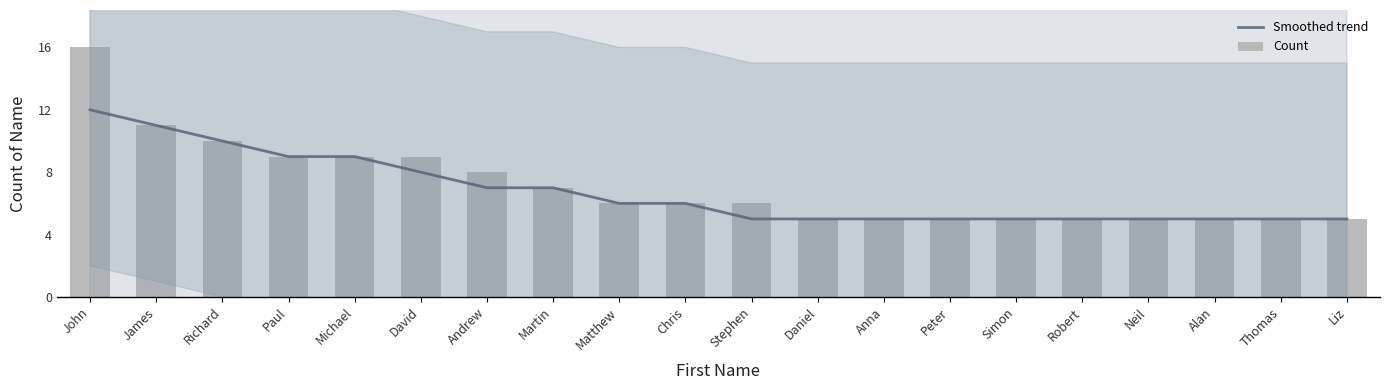

Reading right to left, extract all data points from this chart.

Smoothed trend: 5	5	5	5	5	5	5	5	5	5	6	6	7	7	8	9	9	10	11	12
Count: 5	5	5	5	5	5	5	5	5	6	6	6	7	8	9	9	9	10	11	16